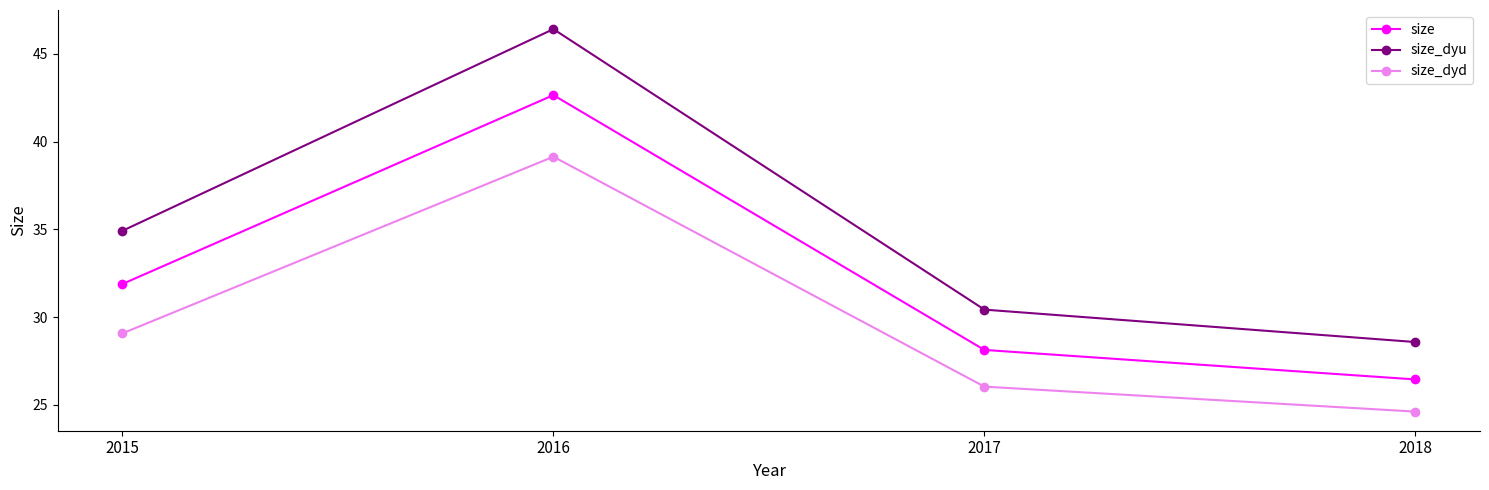

Reading left to right, extract all data points from this chart.

size: 2015=31.9	2016=42.6	2017=28.1	2018=26.5
size_dyu: 2015=34.9	2016=46.4	2017=30.4	2018=28.6
size_dyd: 2015=29.1	2016=39.1	2017=26.0	2018=24.6